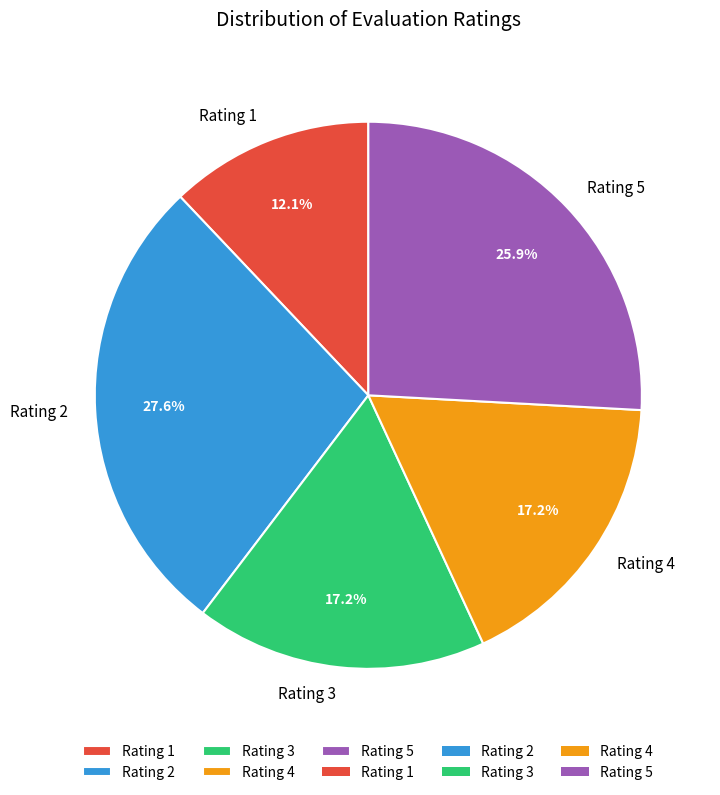

Is the sum of Rating 3 and Rating 1 greater than half?

No